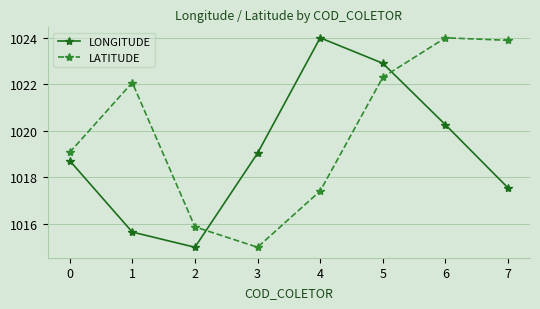

What is the spread (max minus min) of values at 7?

6.3